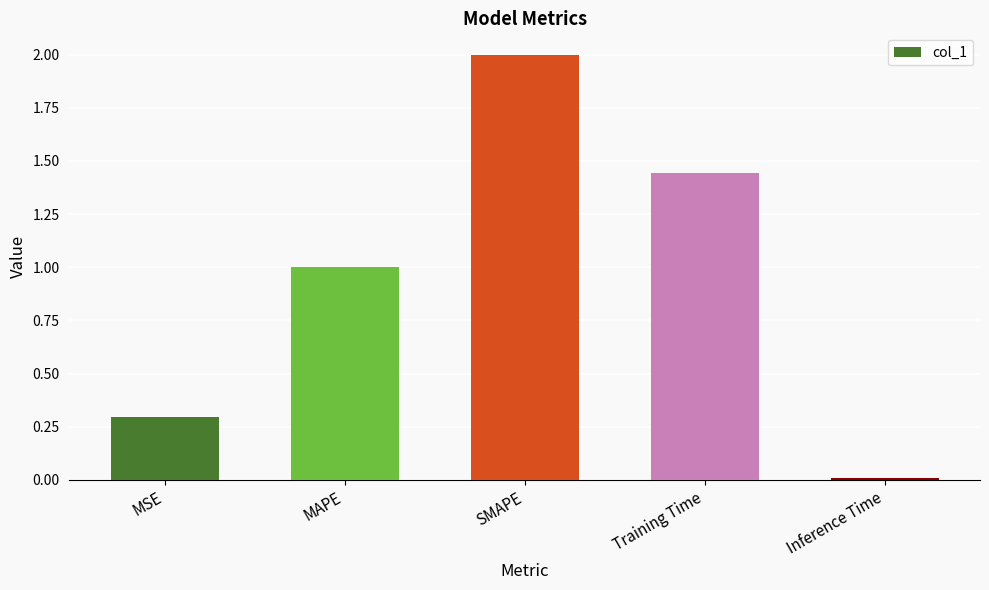

Which has a higher value, MSE or Training Time?

Training Time